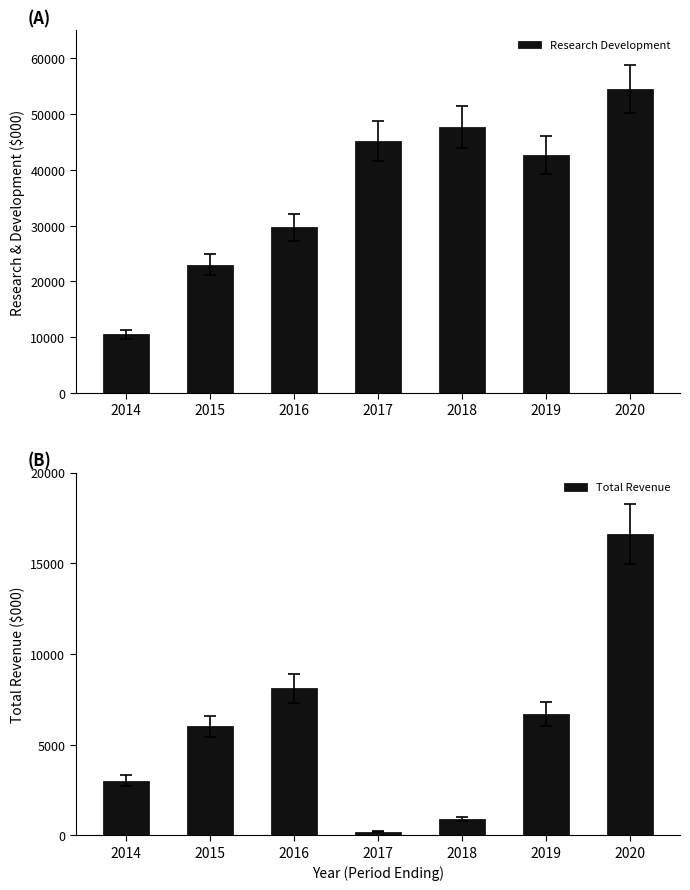

What is the value of the Total Revenue bar at the 1st from the left?

3000